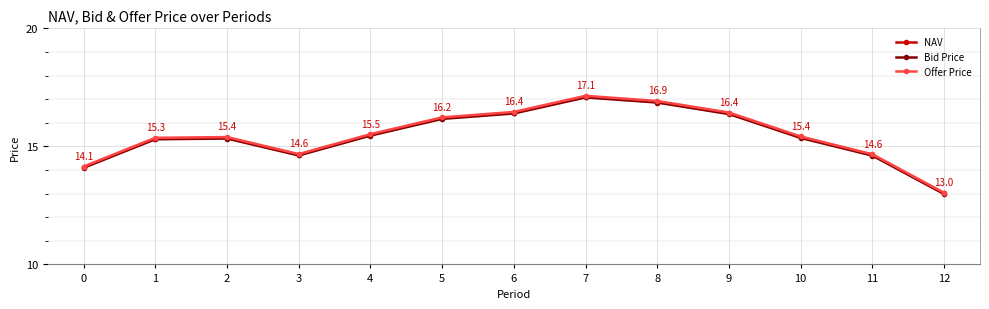

Which series has the widest spread of values?

Offer Price